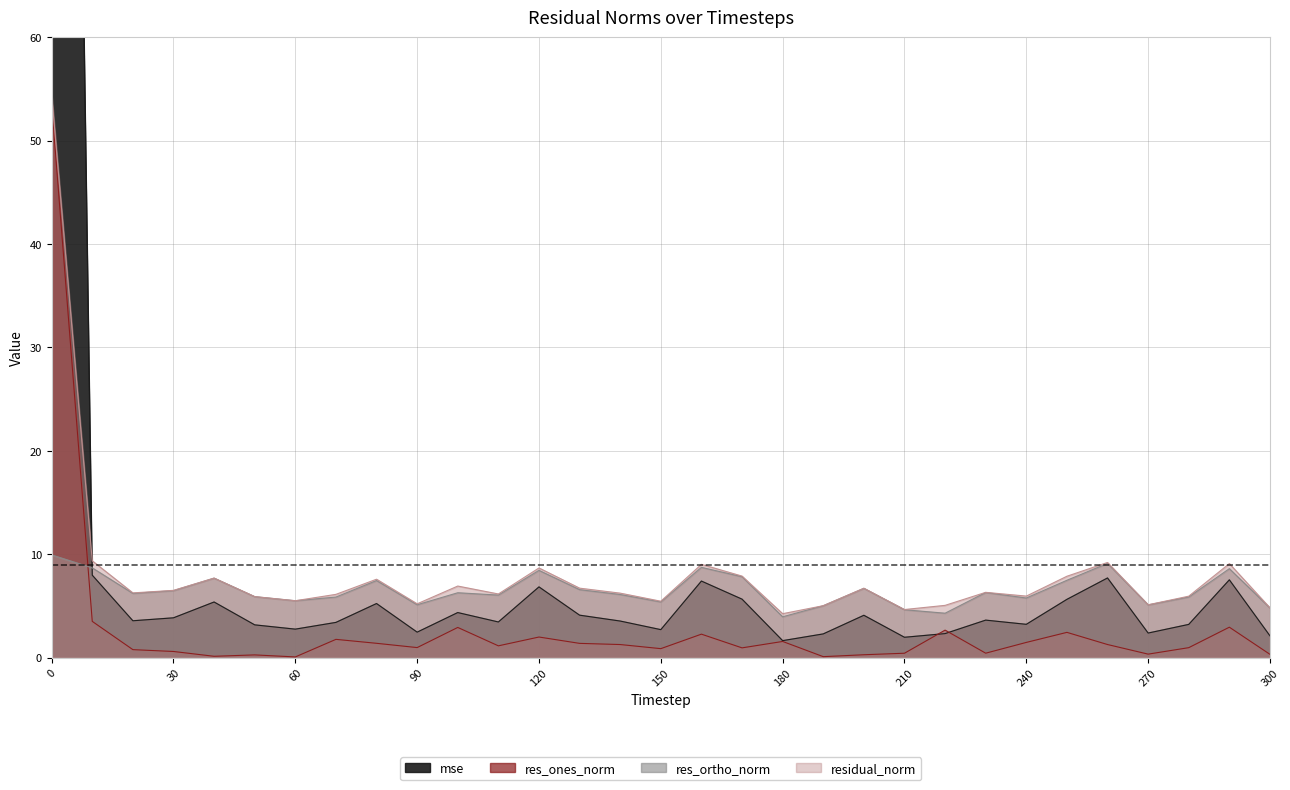

What is the difference between the second highest and second lowest values in the res_ortho_norm series?

4.8